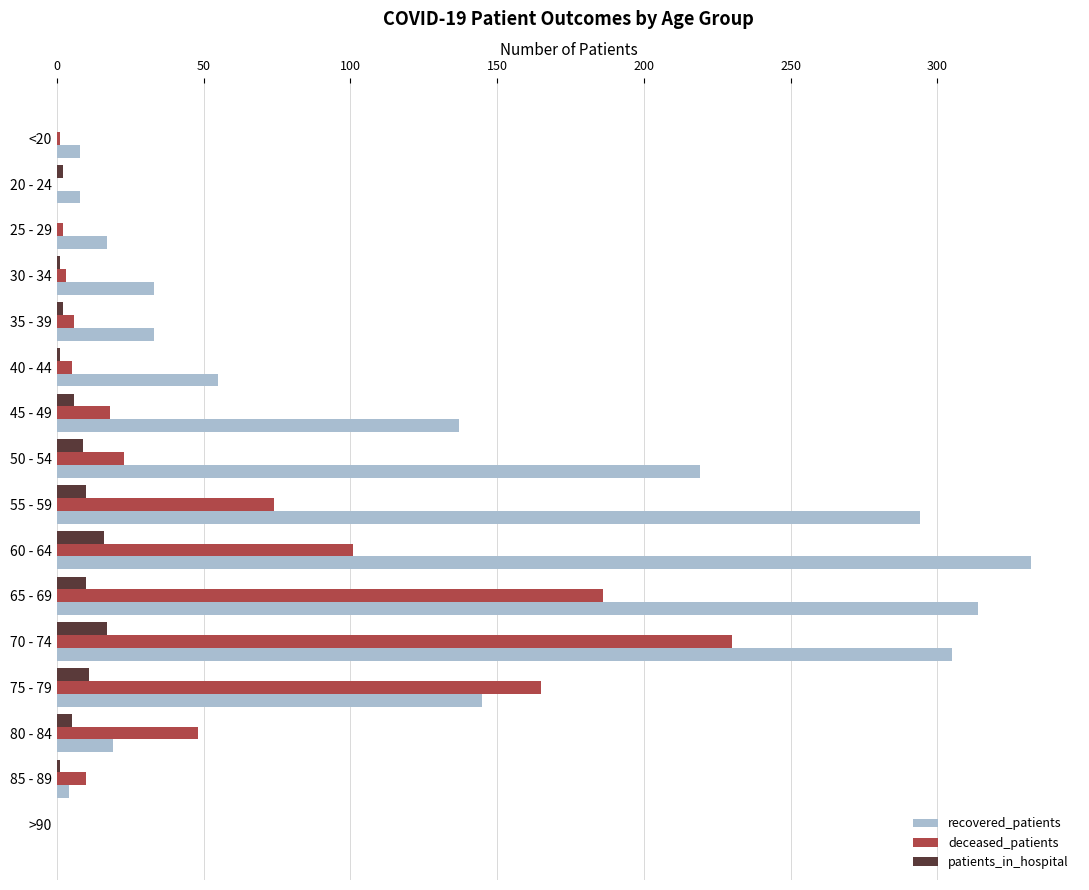

Between 80 - 84 and >90, which series saw the biggest shift?

deceased_patients